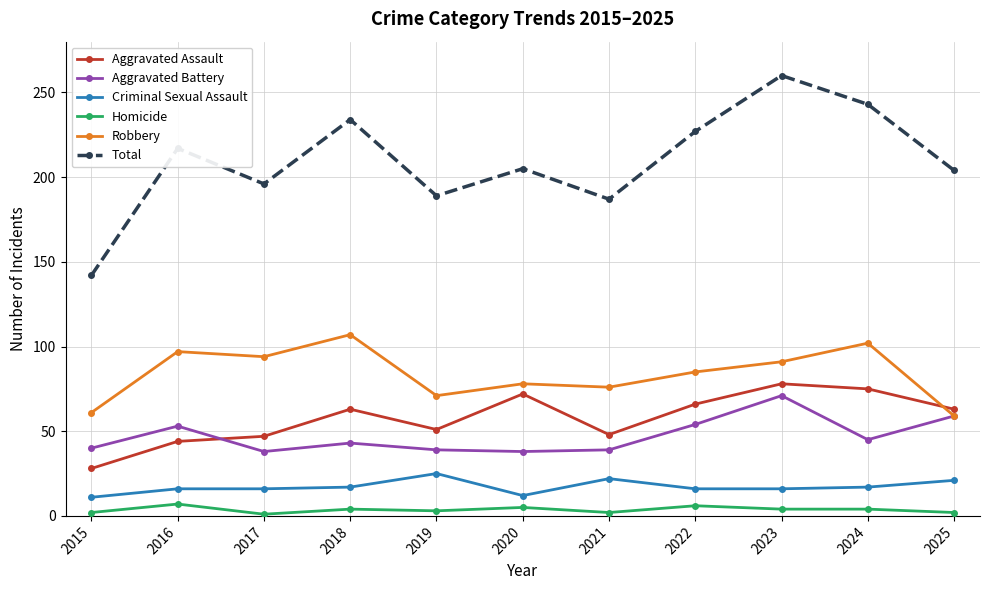

True or false: Homicide has more than 0 points higher than both neighbors.

True